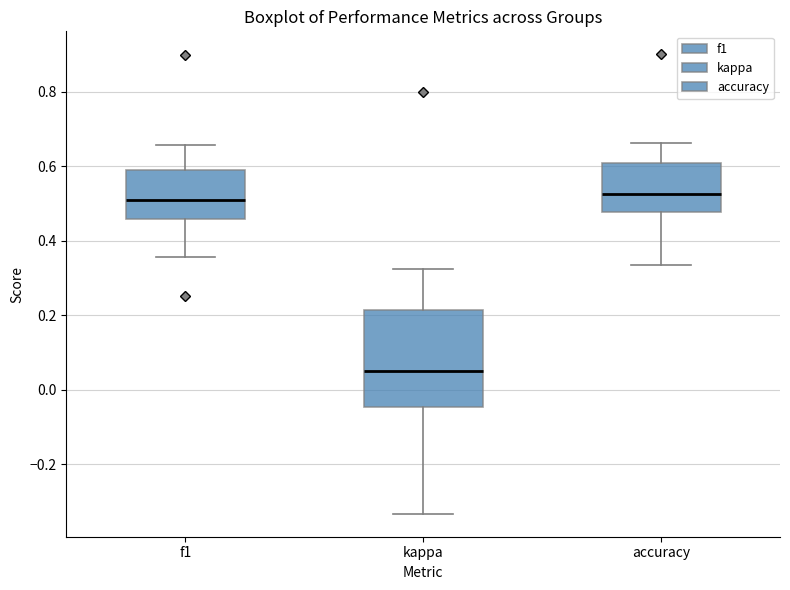

Where does the lower whisker of the box for f1 end on the y-axis? The values are not printed on the chart, so give them approximately, as read against the axis.

0.36